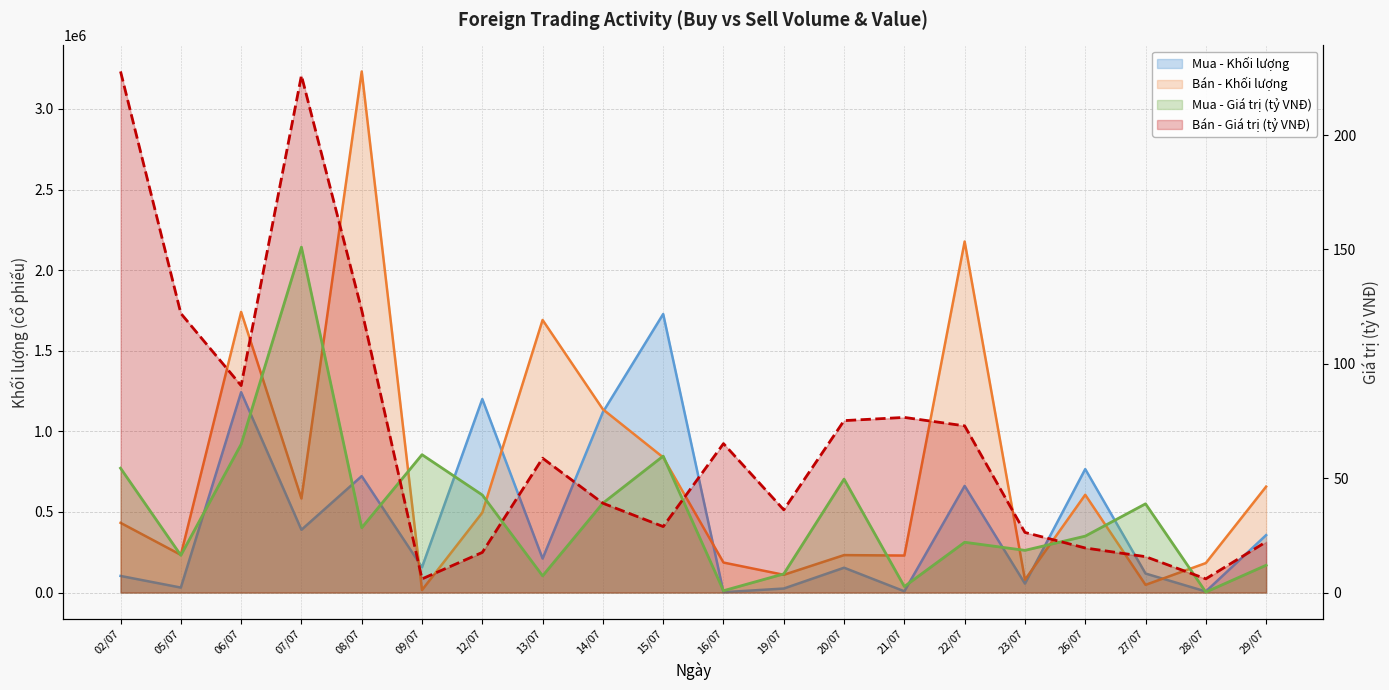

What is the lowest value of the Bán - Giá trị (tỷ VNĐ) series?

6.0